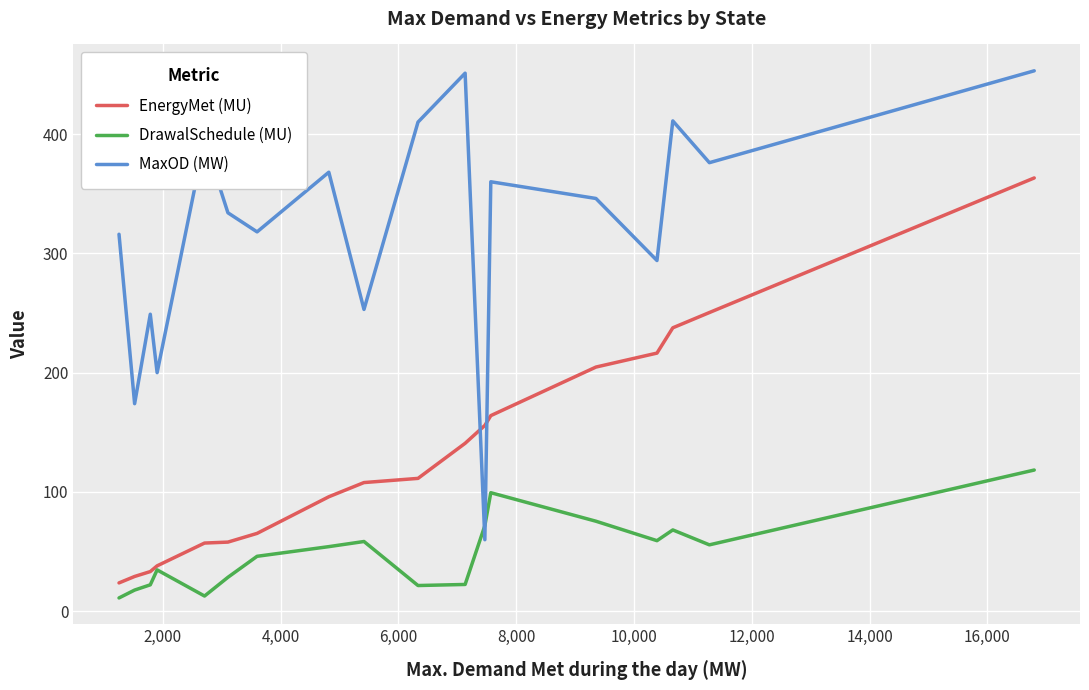

Which series ends up on top after the final intersection of DrawalSchedule (MU) and MaxOD (MW)?

MaxOD (MW)